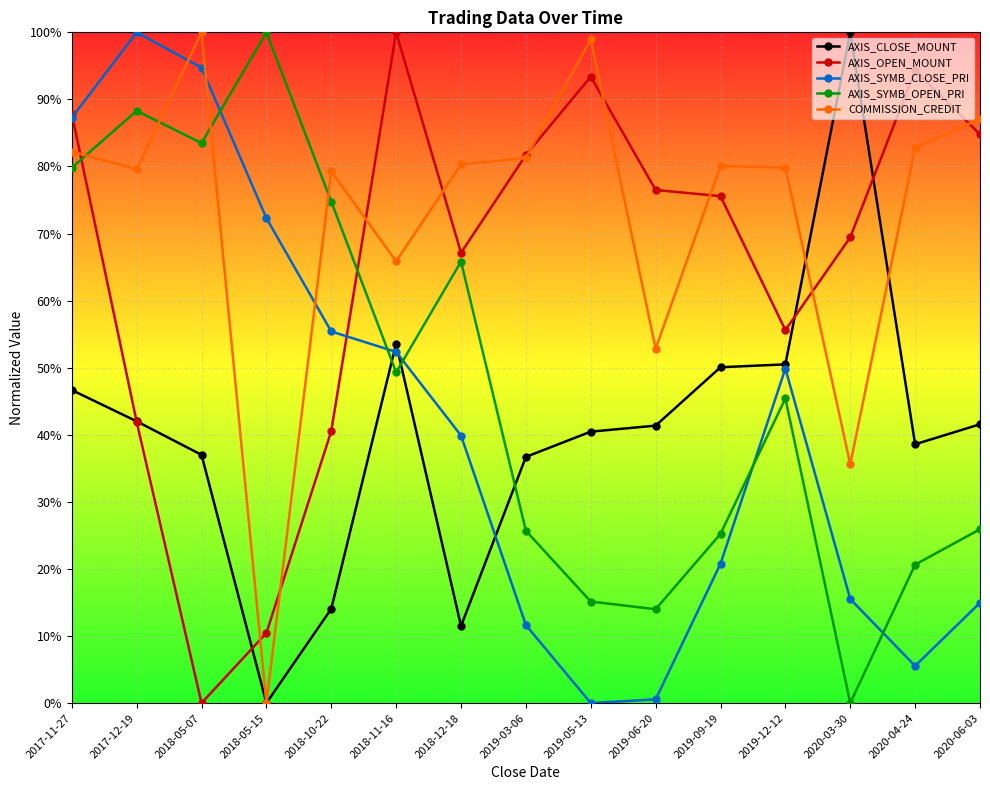

What are all the series names shown in the legend?

AXIS_CLOSE_MOUNT, AXIS_OPEN_MOUNT, AXIS_SYMB_CLOSE_PRI, AXIS_SYMB_OPEN_PRI, COMMISSION_CREDIT